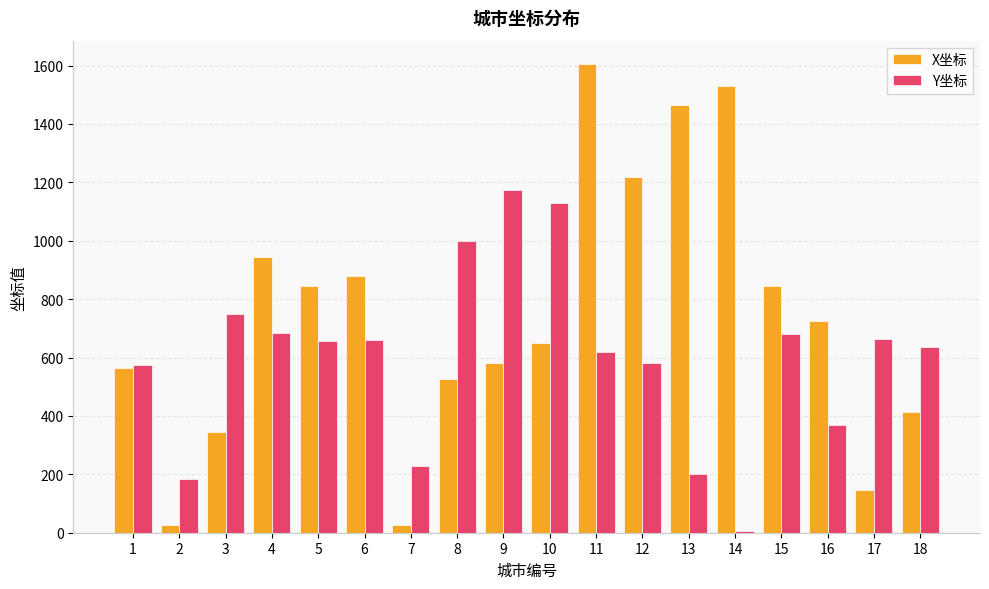

Which category has the highest value across all series?

11